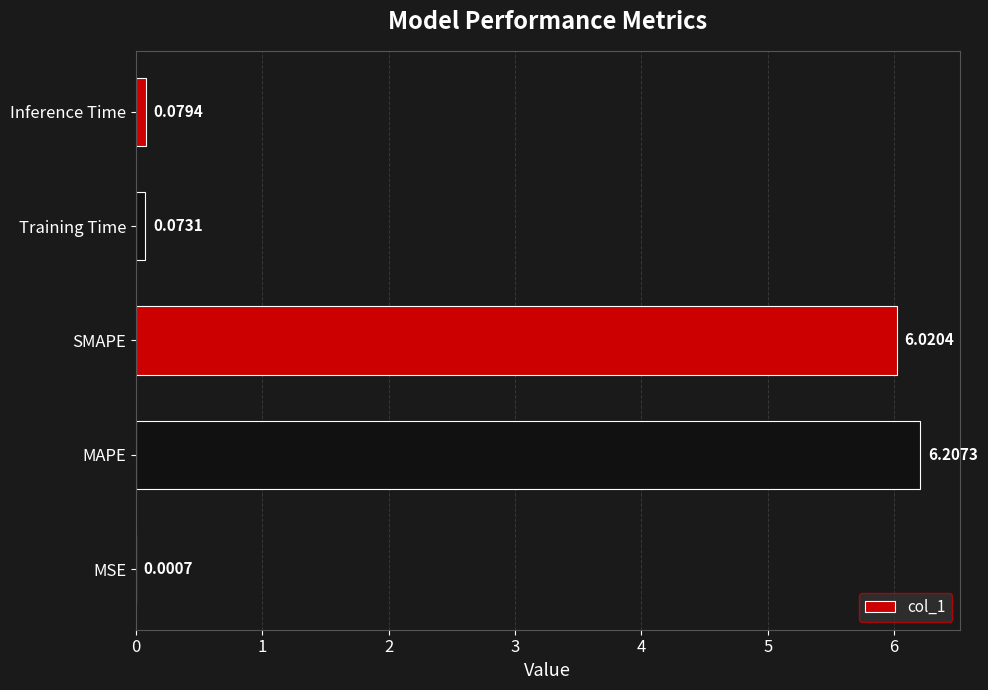

Are the bars horizontal?

Yes